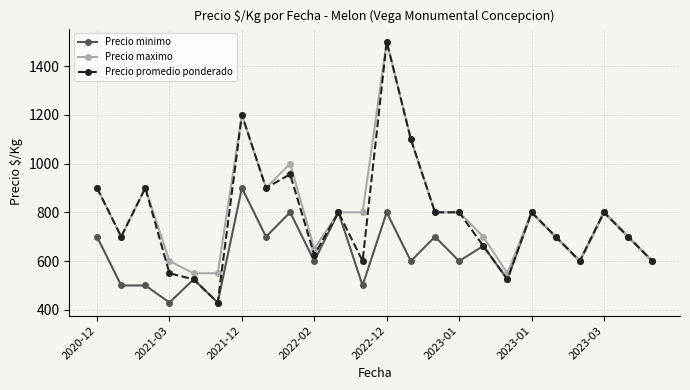

Which series has the widest spread of values?

Precio promedio ponderado